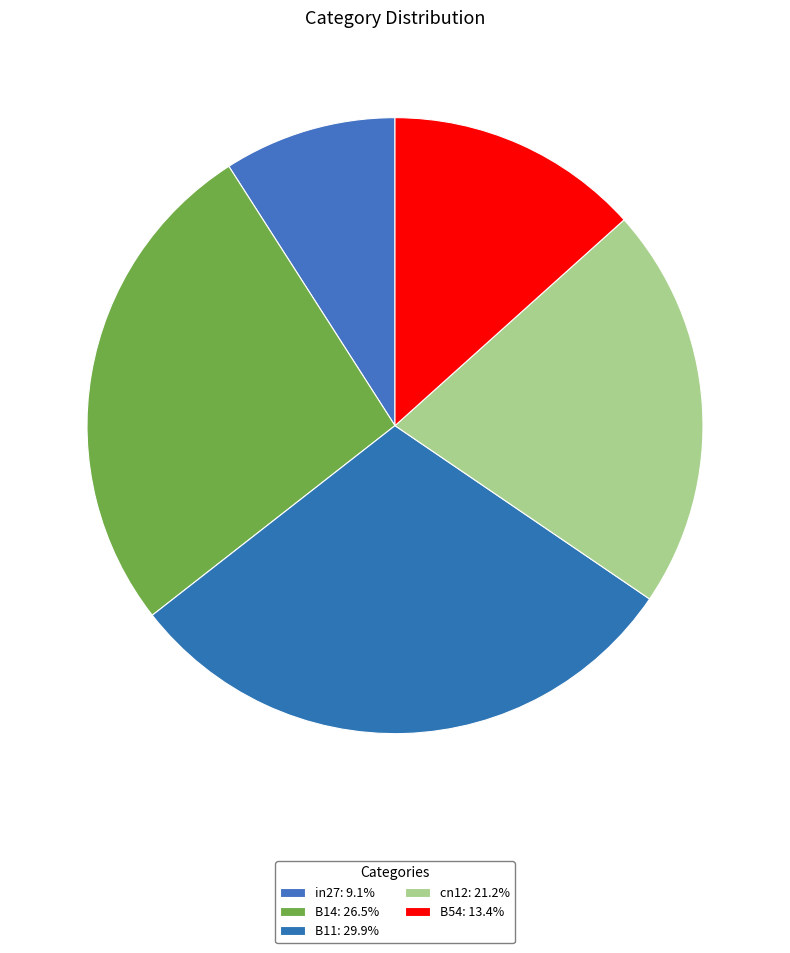

Rank the categories by value from lowest to highest.

in27, B54, cn12, B14, B11